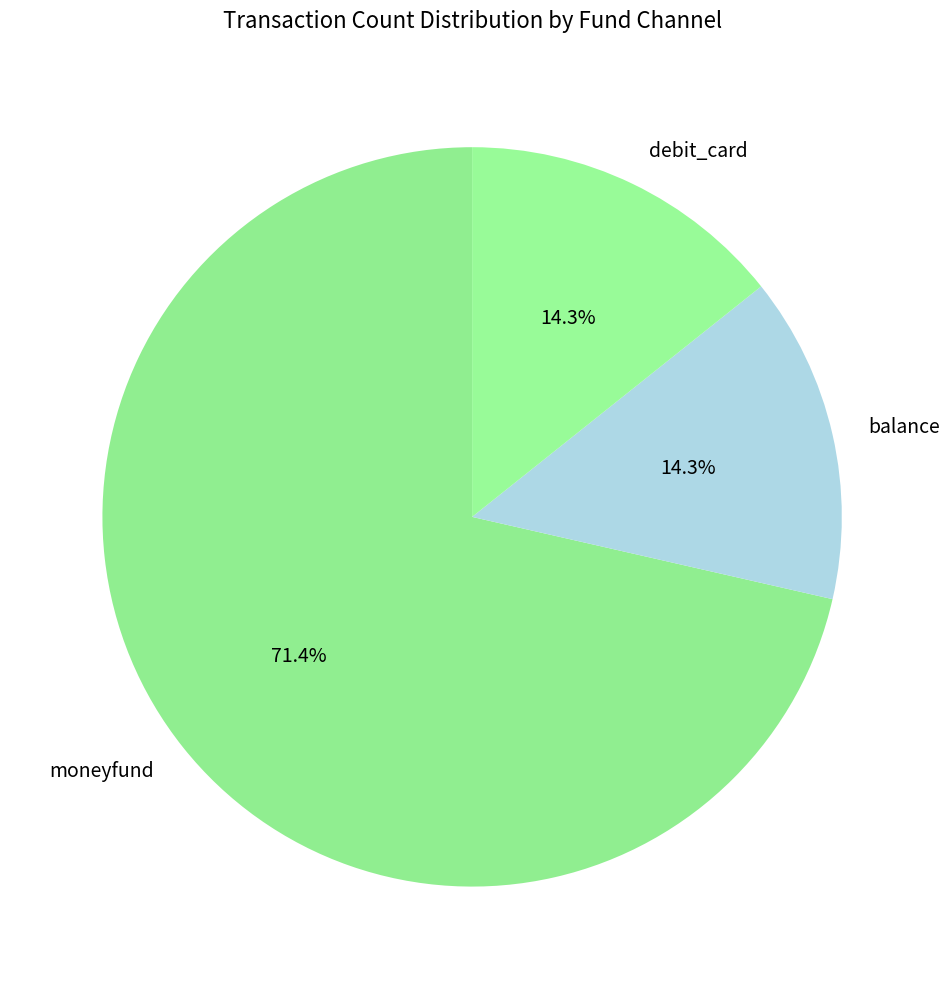

To the nearest percent, what is the difference between the largest and smallest slice percentages?

57%